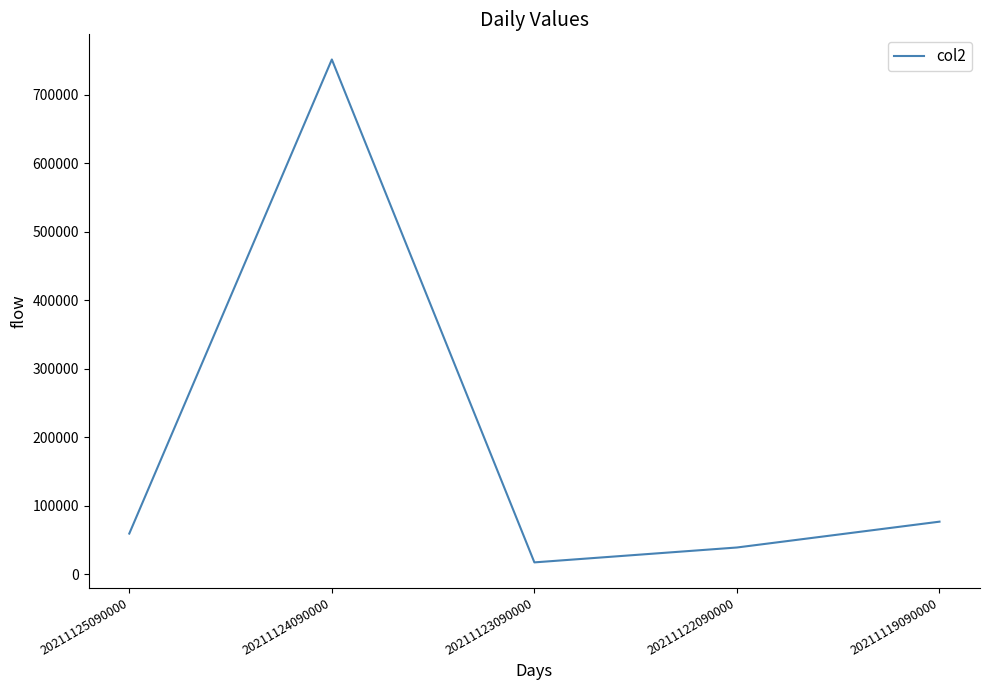

What is the maximum value shown in the chart?

751758